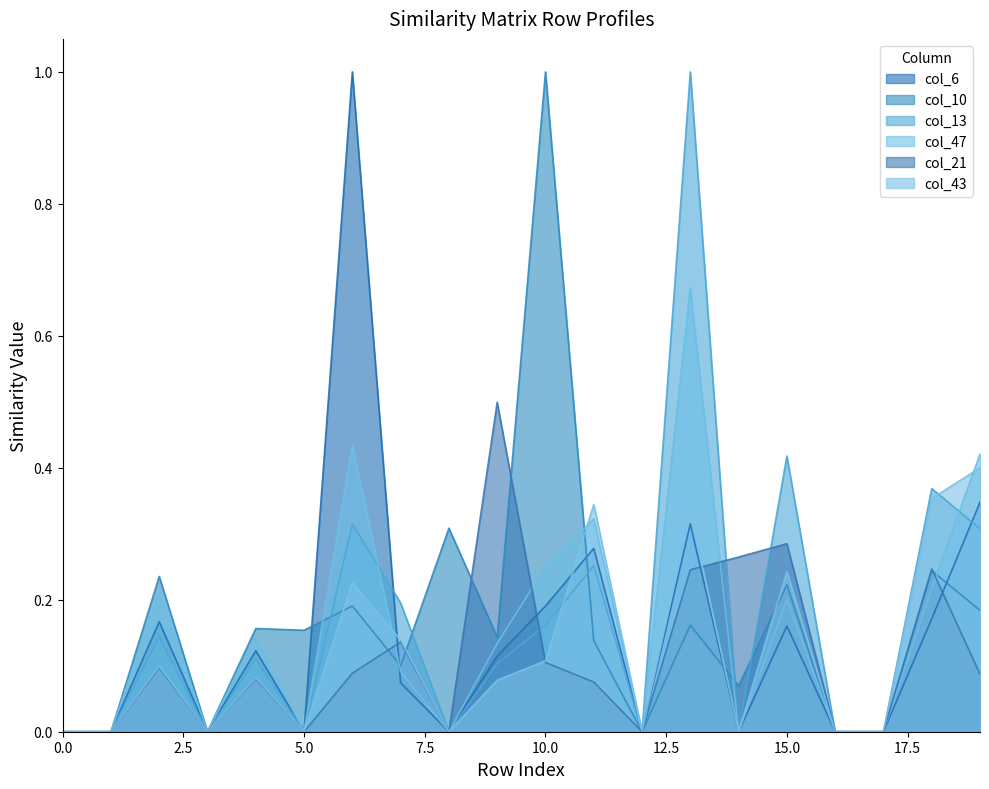

How many data points in col_21 are above 0?

12